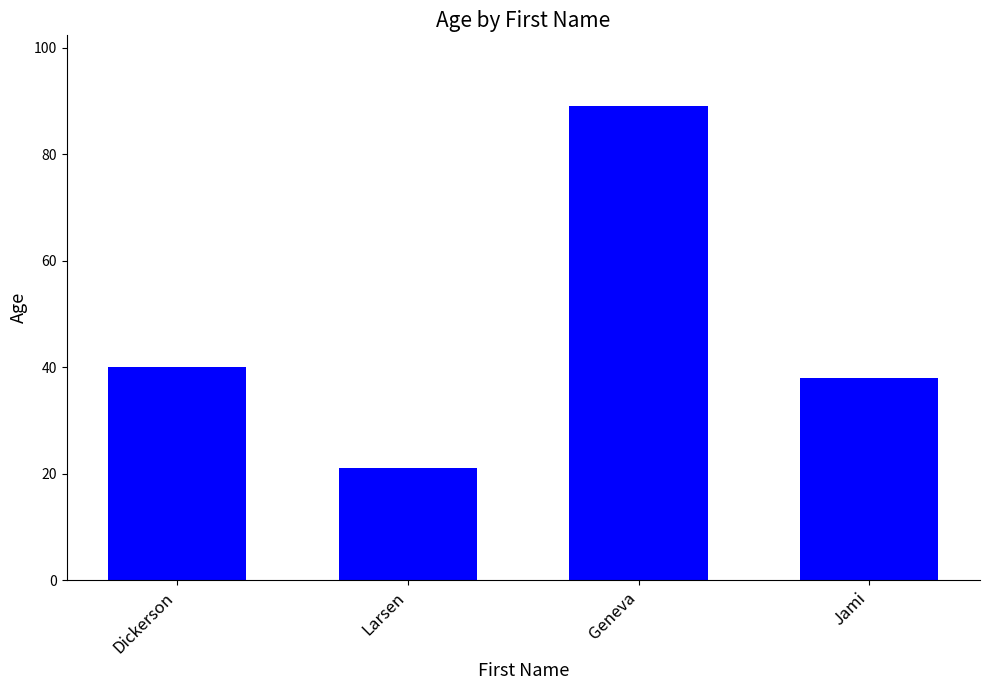

What is the sum of all values?

188